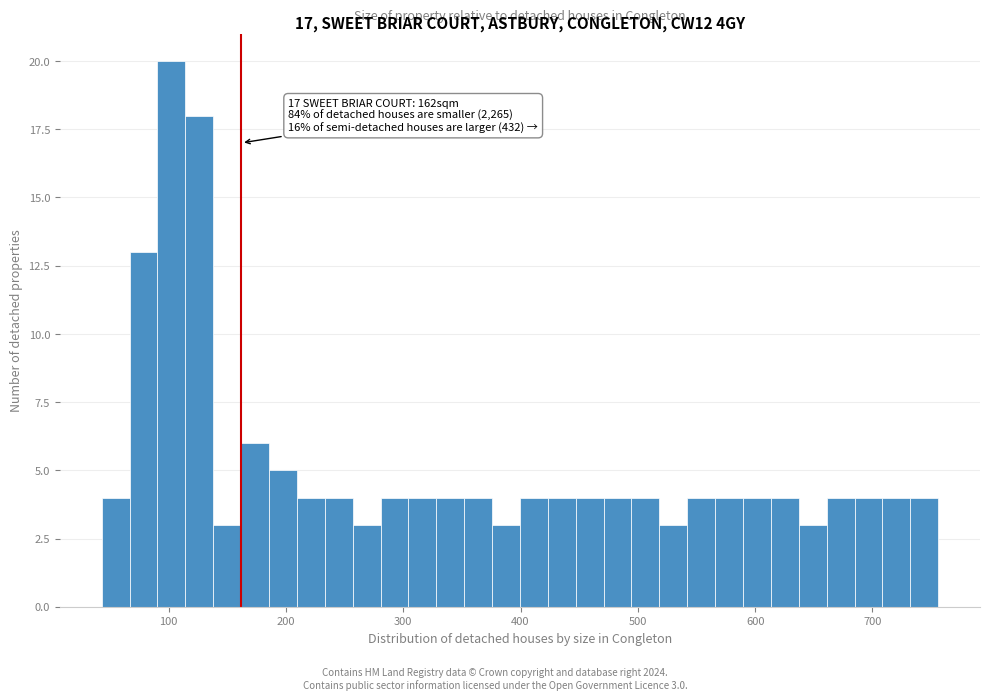

Around what value on the x-axis is the tallest bar? Give the approximate position of its centre, as read against the axis.

100